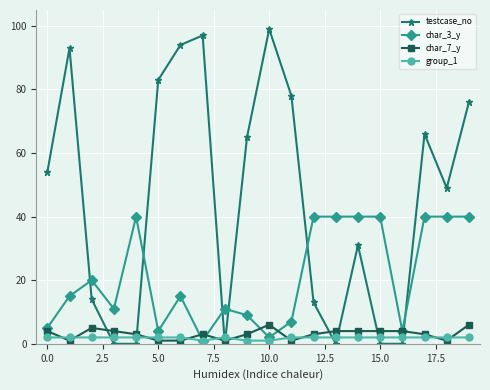

True or false: testcase_no has more than 0 points higher than both neighbors.

True